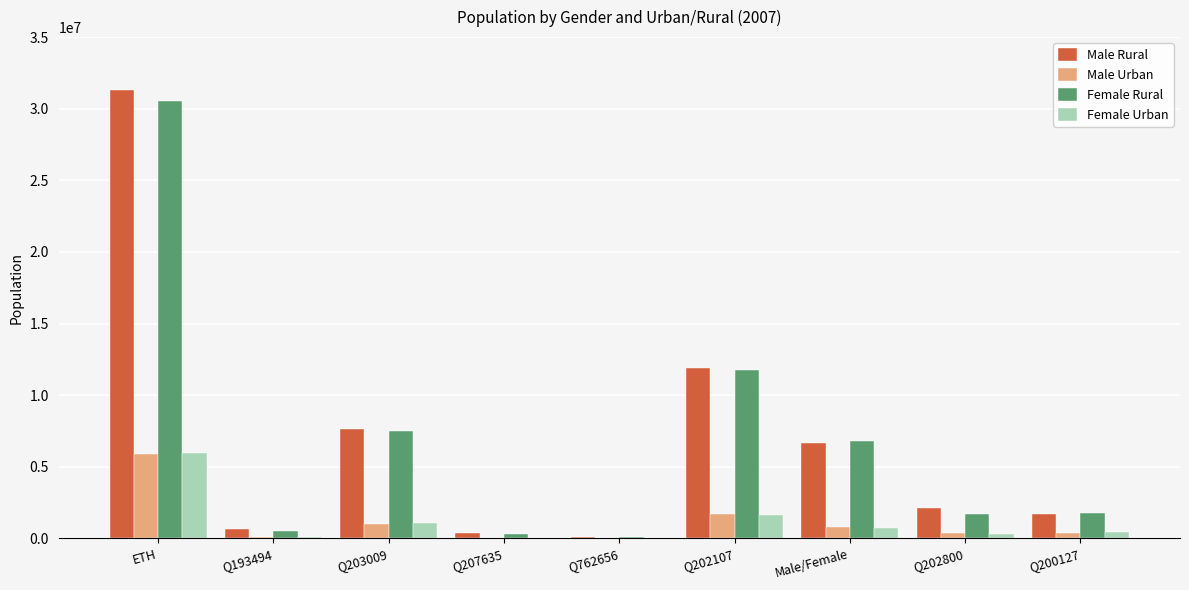

Is the value of Female Rural at Q762656 greater than the value of Female Urban at ETH?

No